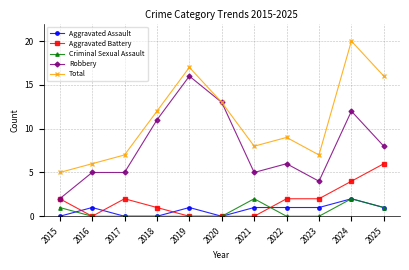

The Criminal Sexual Assault series shows 0 at 2022. True or false?

True